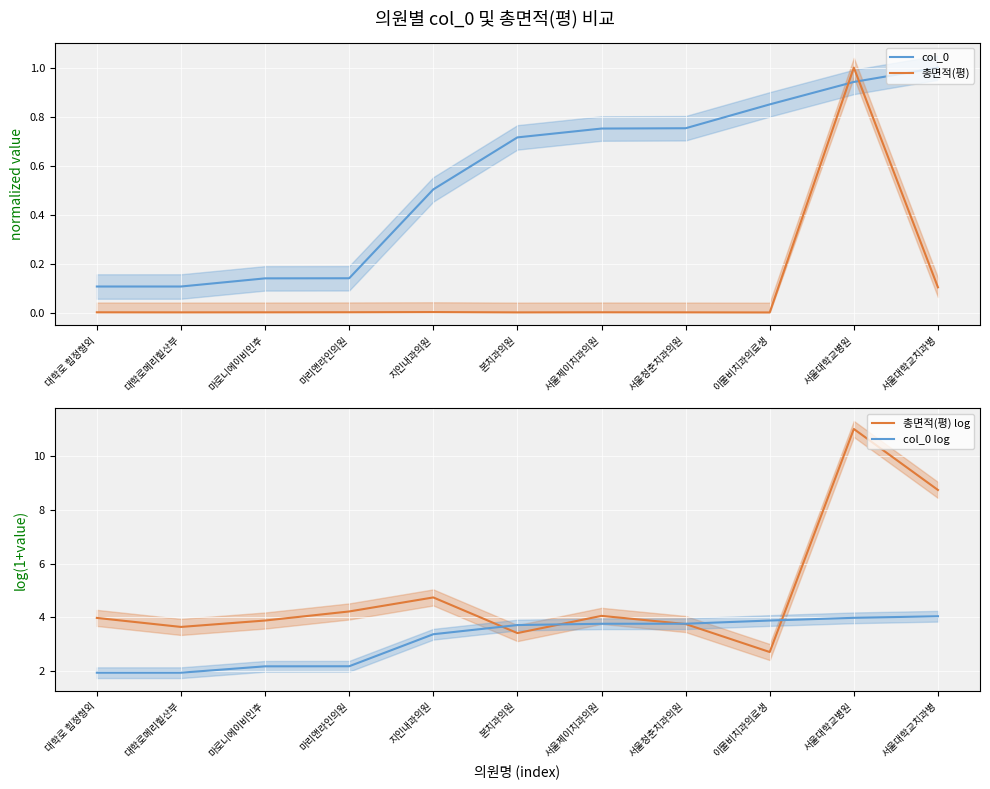

Between 대학로 힘정형외 and 서울제이치과의원, which series saw the biggest shift?

col_0 log